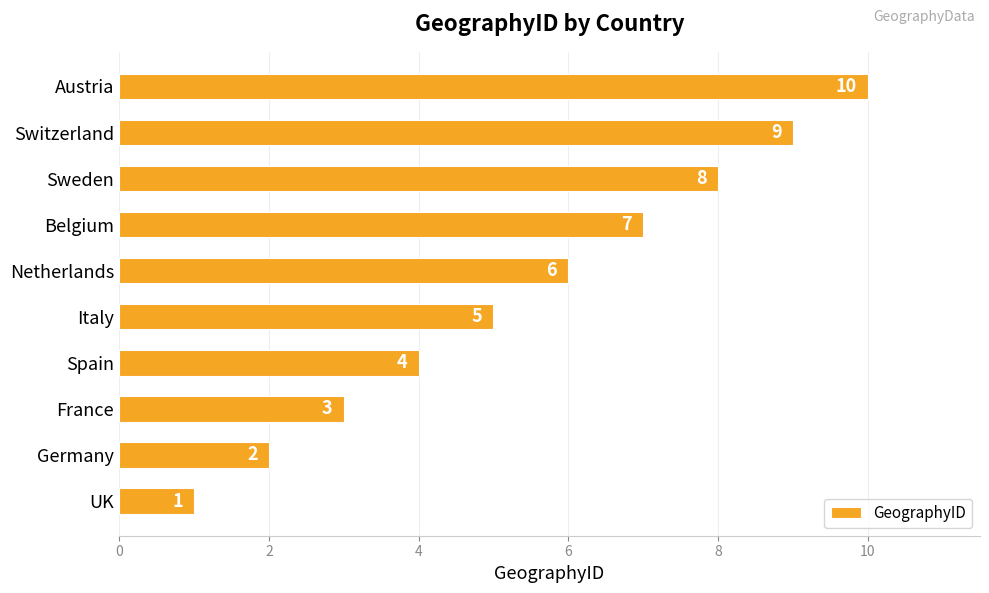

Approximately how many times larger is the value at Germany compared to Italy?

0.4